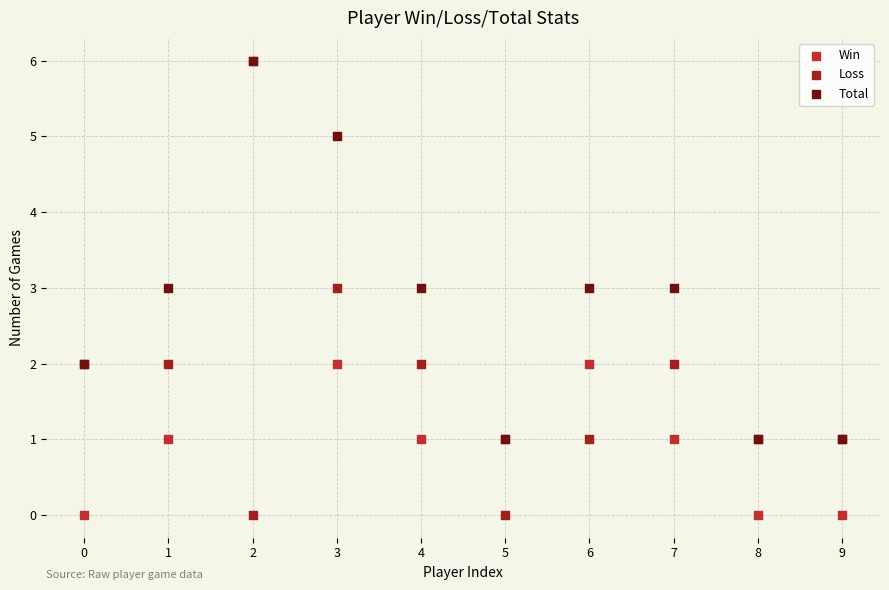

What are all the series names shown in the legend?

Win, Loss, Total